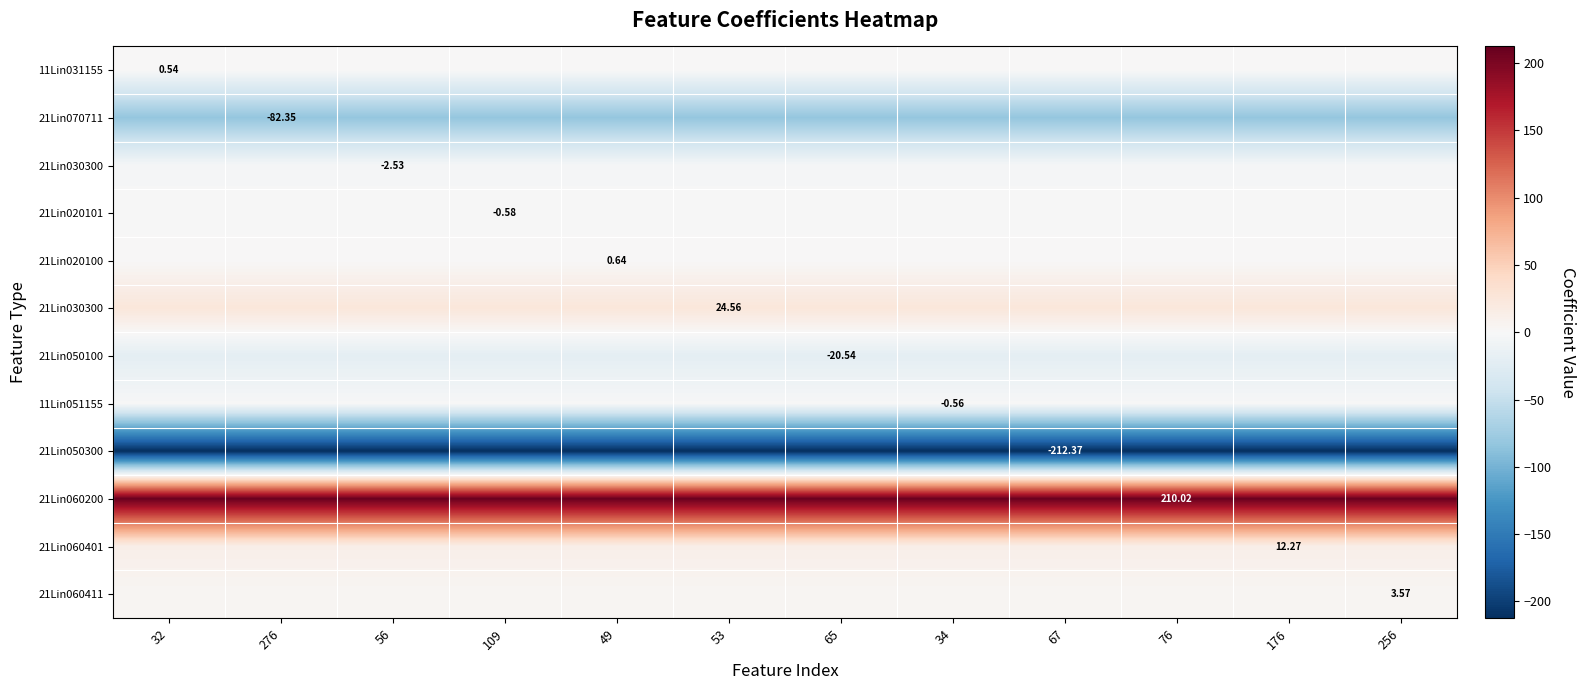

What is the total value across all series at 67?

-67.3